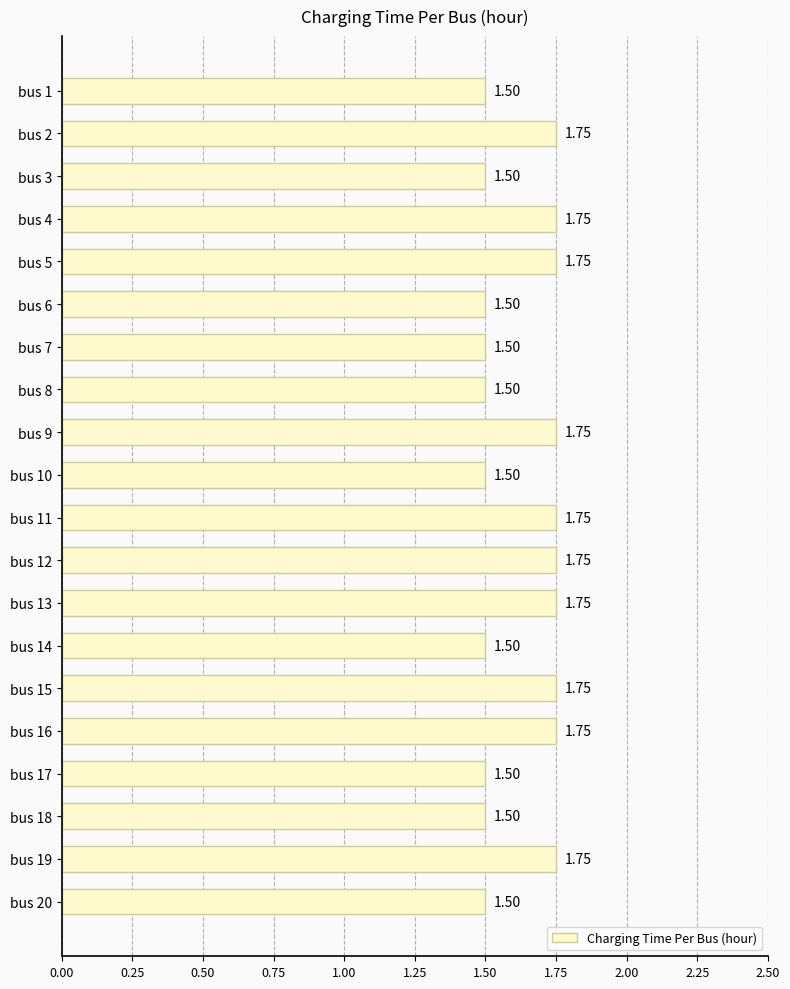

What is the average value?

1.6